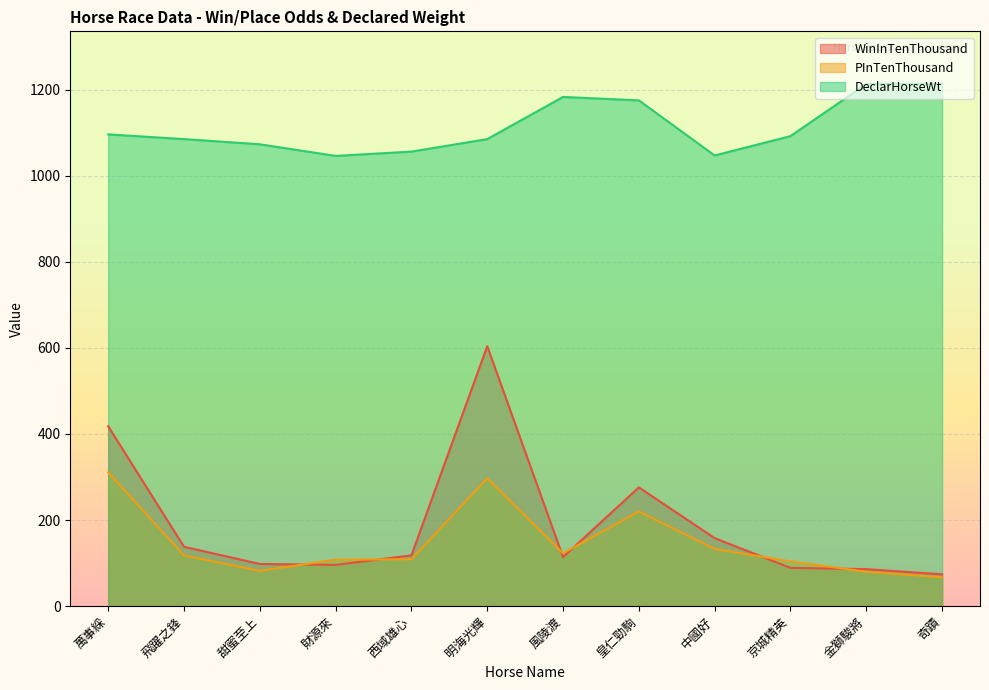

Which series ends up on top after the final intersection of WinInTenThousand and PInTenThousand?

WinInTenThousand